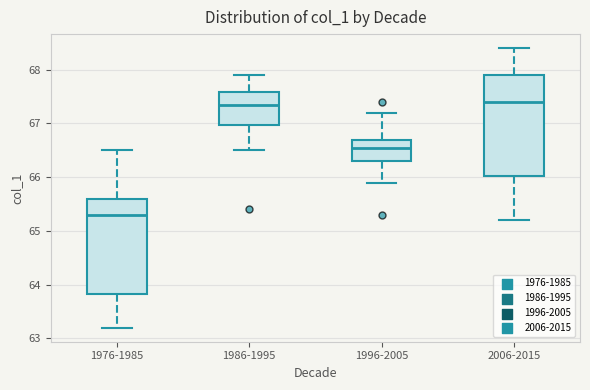

Where does the median line of the box for 1996-2005 sit on the y-axis? The values are not printed on the chart, so give them approximately, as read against the axis.

66.6